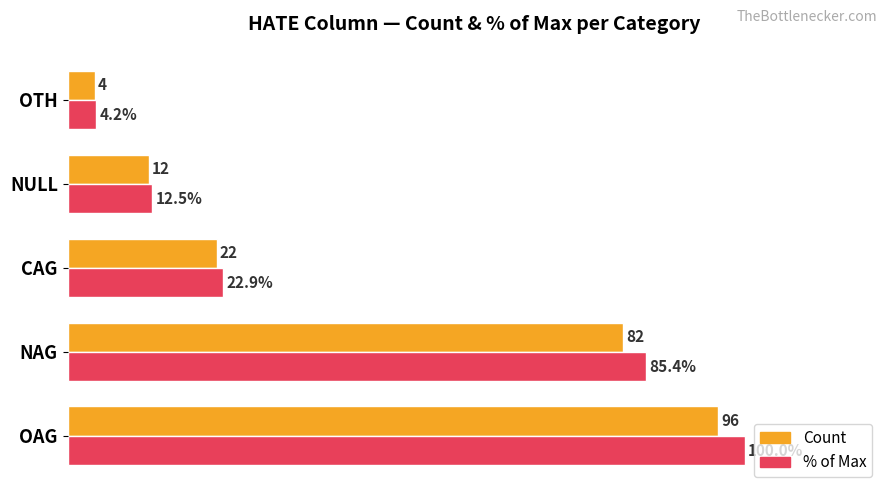

Which series has the largest total across all categories?

% of Max